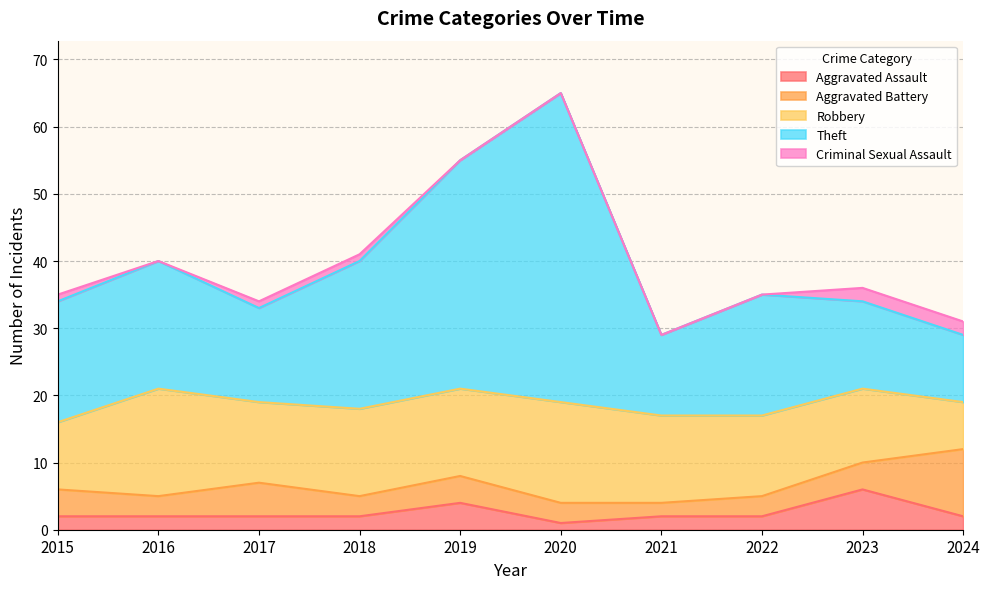

What is the sum of the Criminal Sexual Assault values at 2018 and 2021?

1